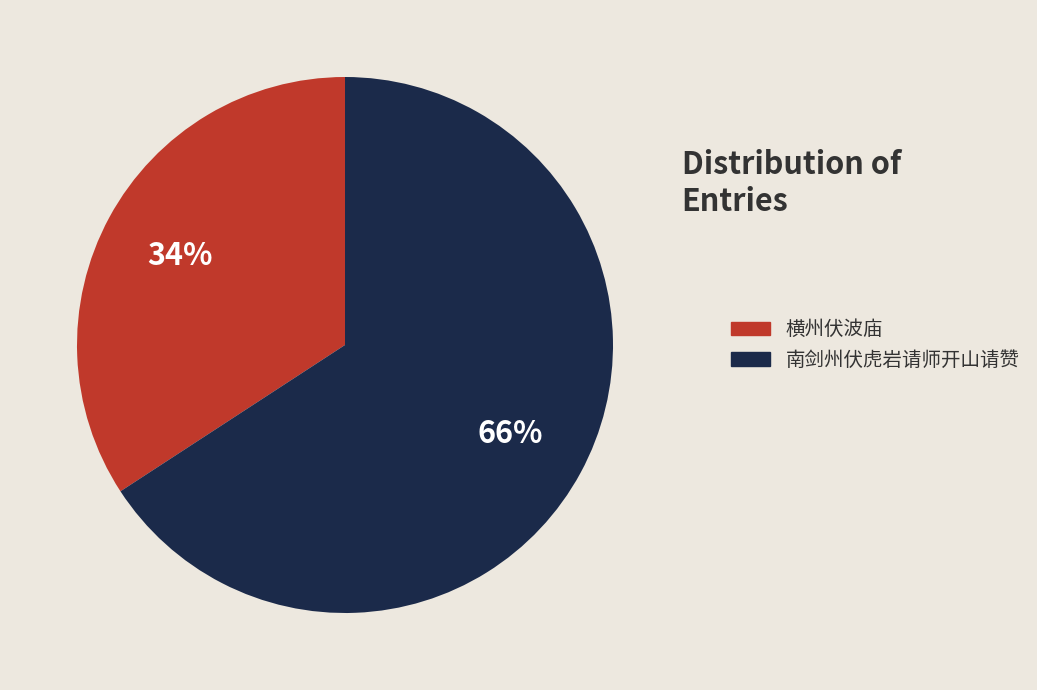

What is the largest slice in the pie chart?

南剑州伏虎岩请师开山请赞